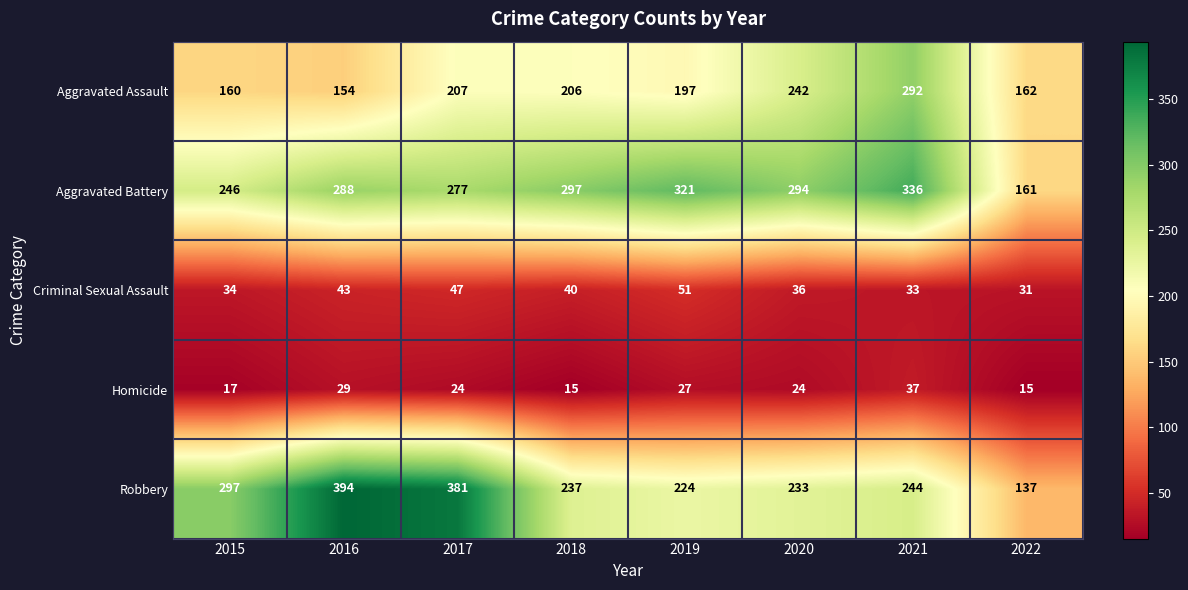

What is the lowest value of the Robbery series?

137